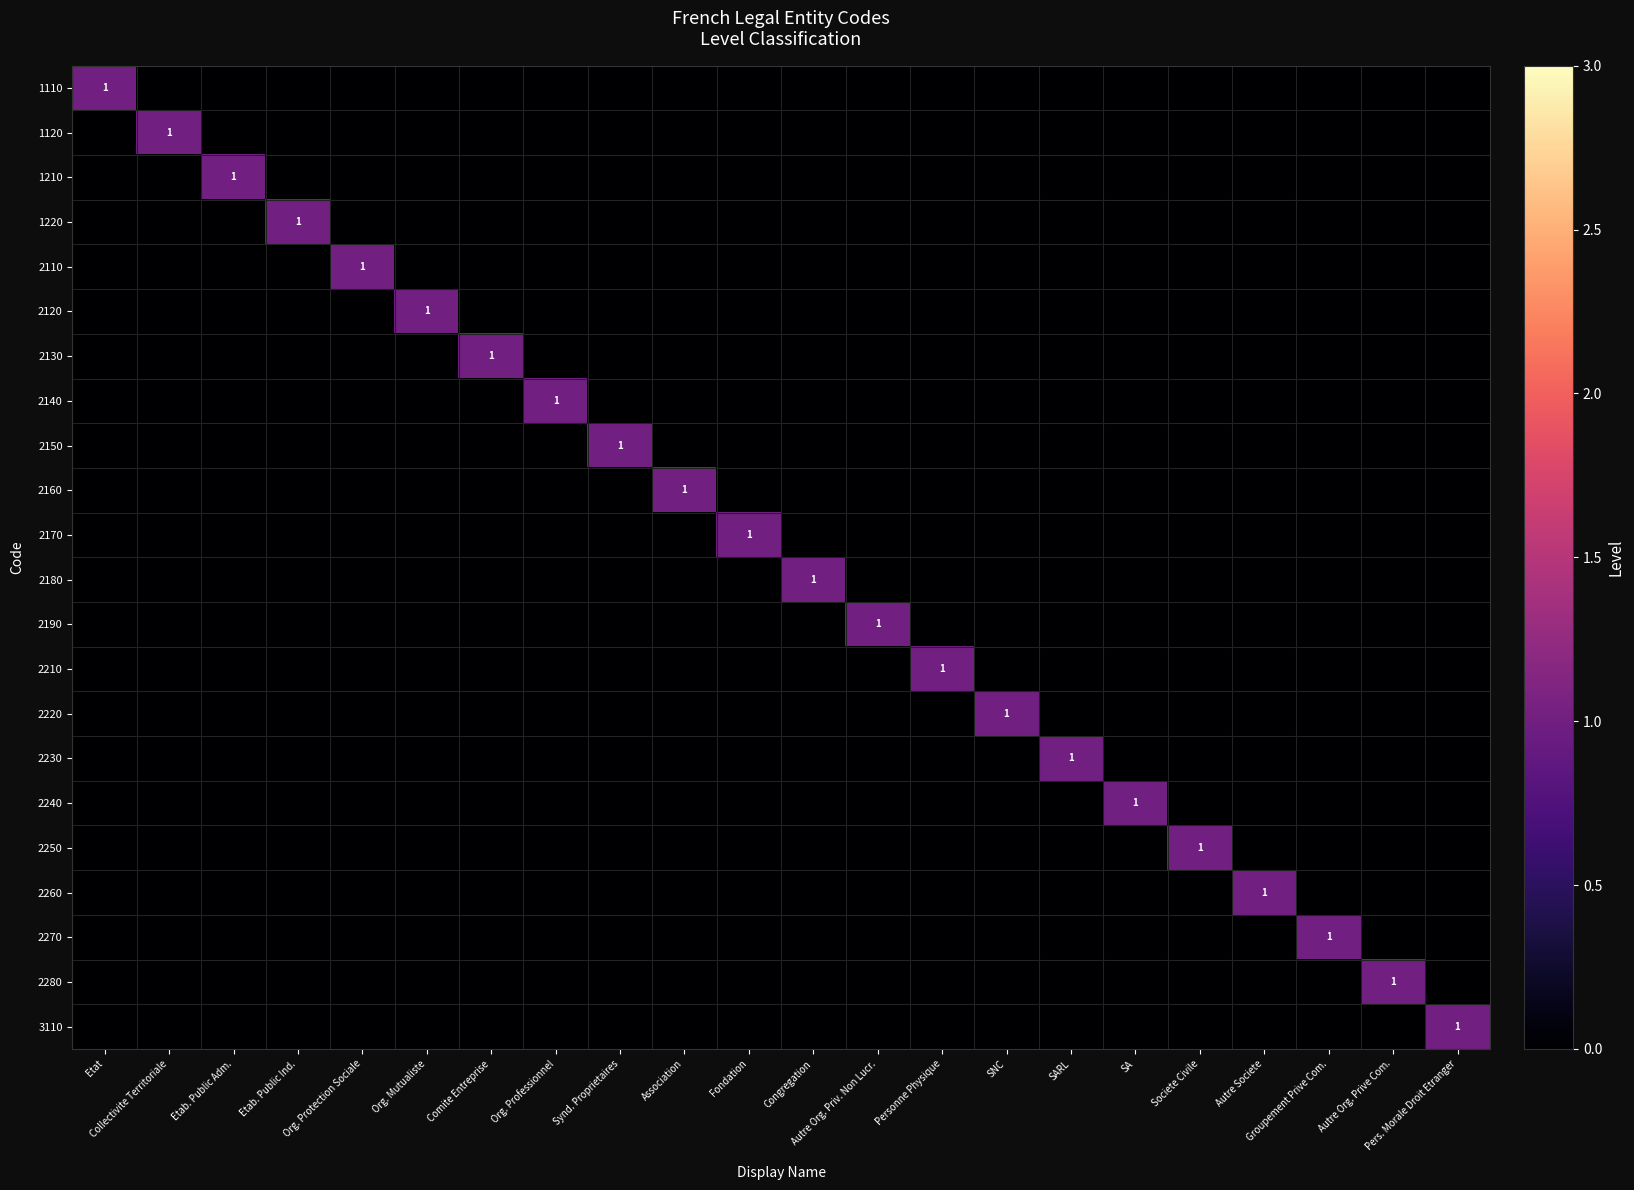

The value of 2250 at Collectivite Territoriale is 0. True or false?

True